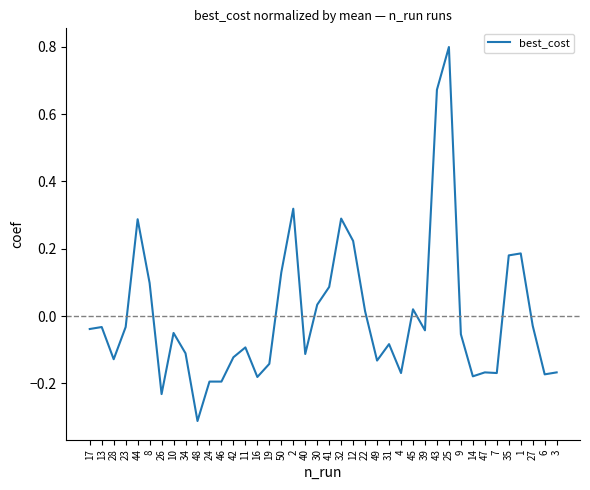

Is it true that the value at 6 is -0.2?

True